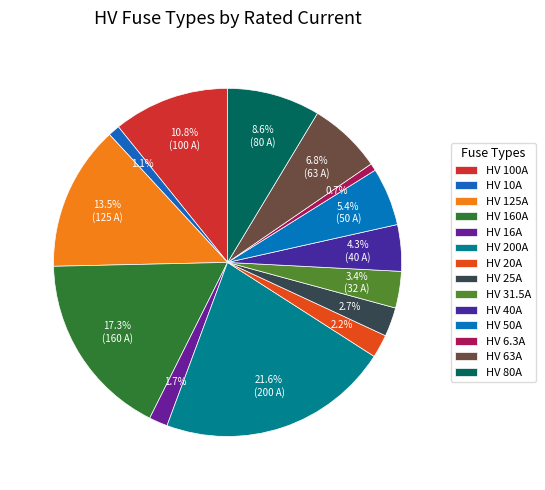

What percentage is the HV 50A slice, to the nearest percent?

5%